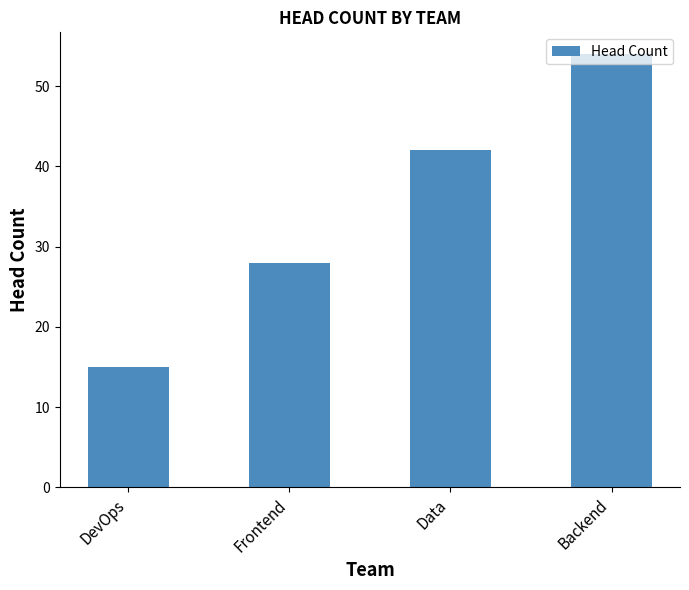

What is the value of the 4th bar from the left?

54